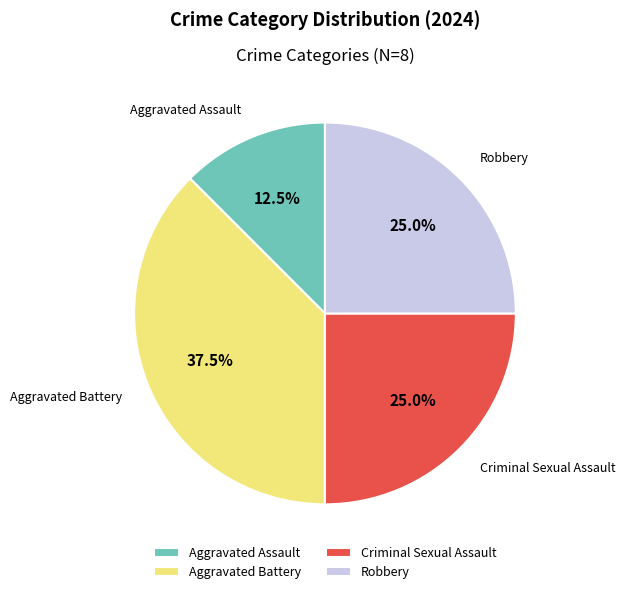

How much of the chart is everything except Robbery?

75.0%